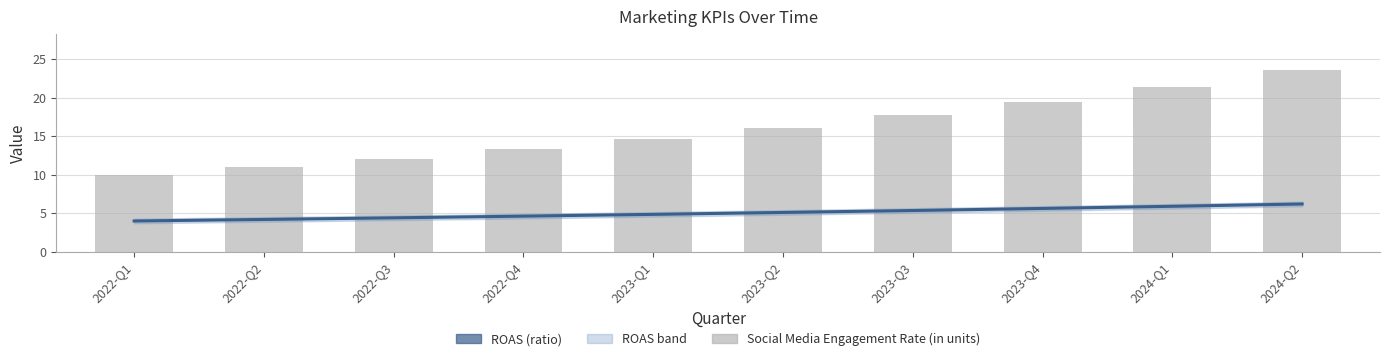

At which category is the sum across all series the highest?

2024-Q2